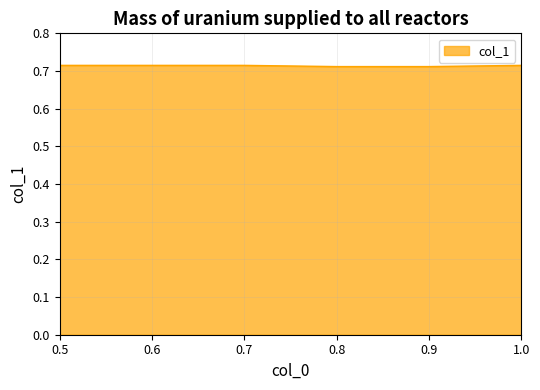

How many values are between 0 and 1?

6